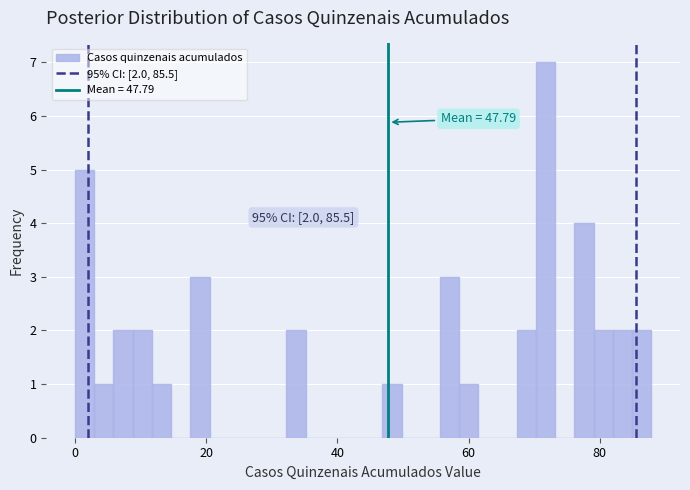

Read against the x-axis, roughly where is the centre of the tallest bar?

72